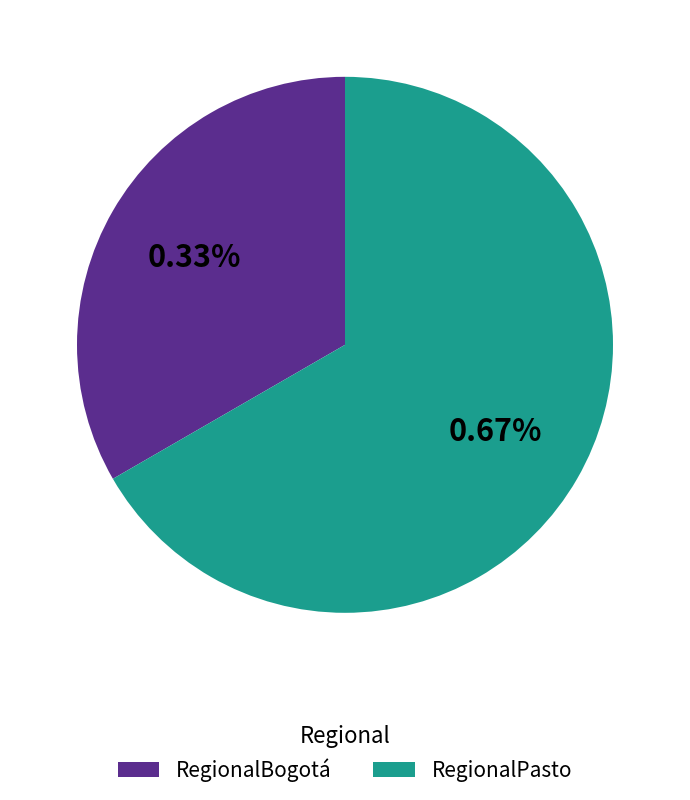

Do RegionalBogotá and RegionalPasto together represent more than half of the pie?

Yes